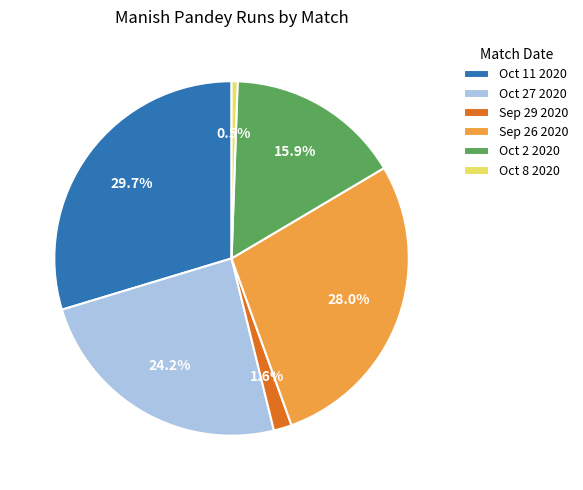

True or false: Oct 27 2020 accounts for 24% of the total.

True